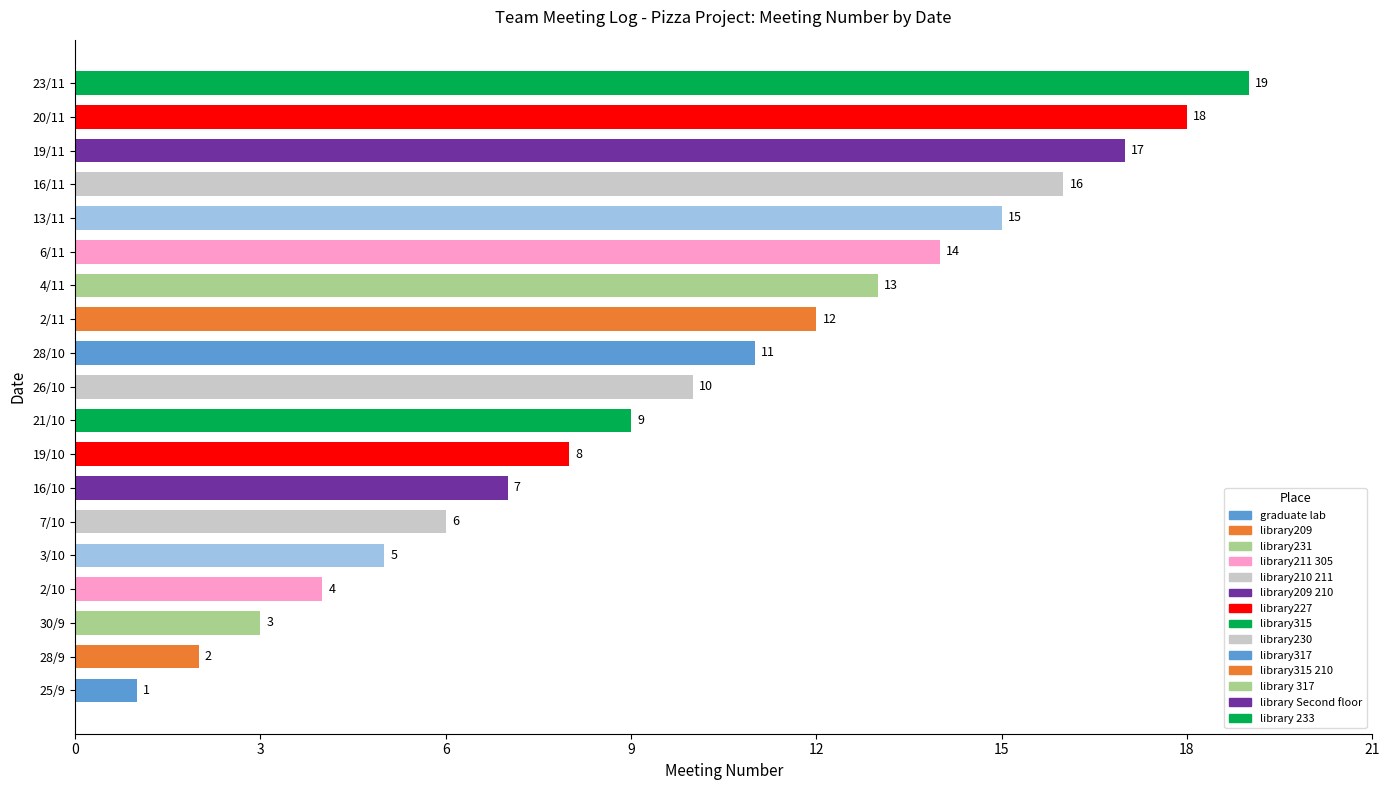

Rank the categories by value from highest to lowest.

23/11, 20/11, 19/11, 16/11, 13/11, 6/11, 4/11, 2/11, 28/10, 26/10, 21/10, 19/10, 16/10, 7/10, 3/10, 2/10, 30/9, 28/9, 25/9